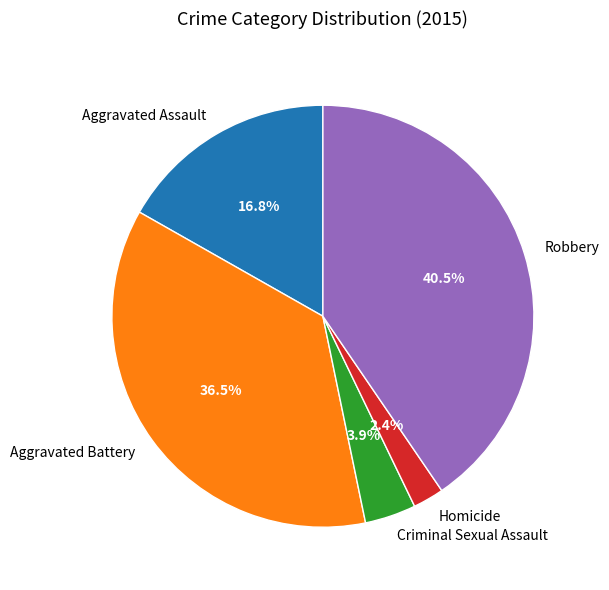

Which has a higher value, Aggravated Battery or Robbery?

Robbery